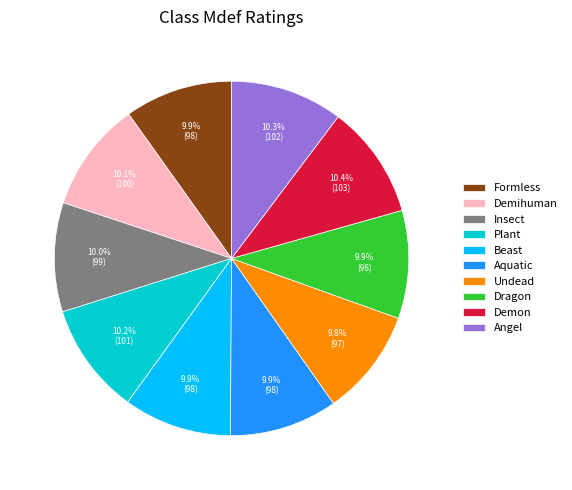

Approximately how many times larger is the value at Angel compared to Dragon?

1.0